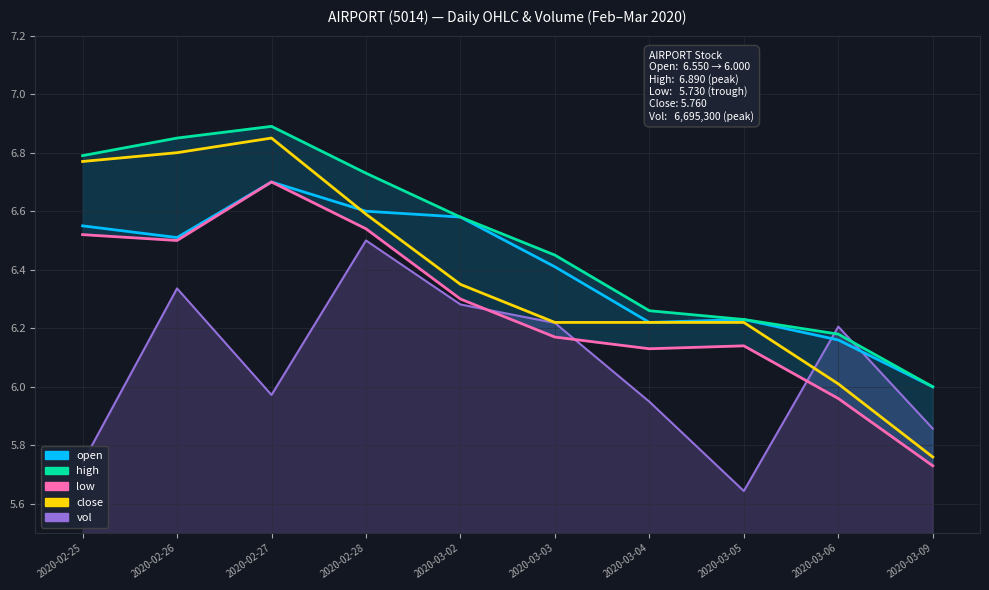

Is it true that low equals 6.3 at 2020-03-02?

True